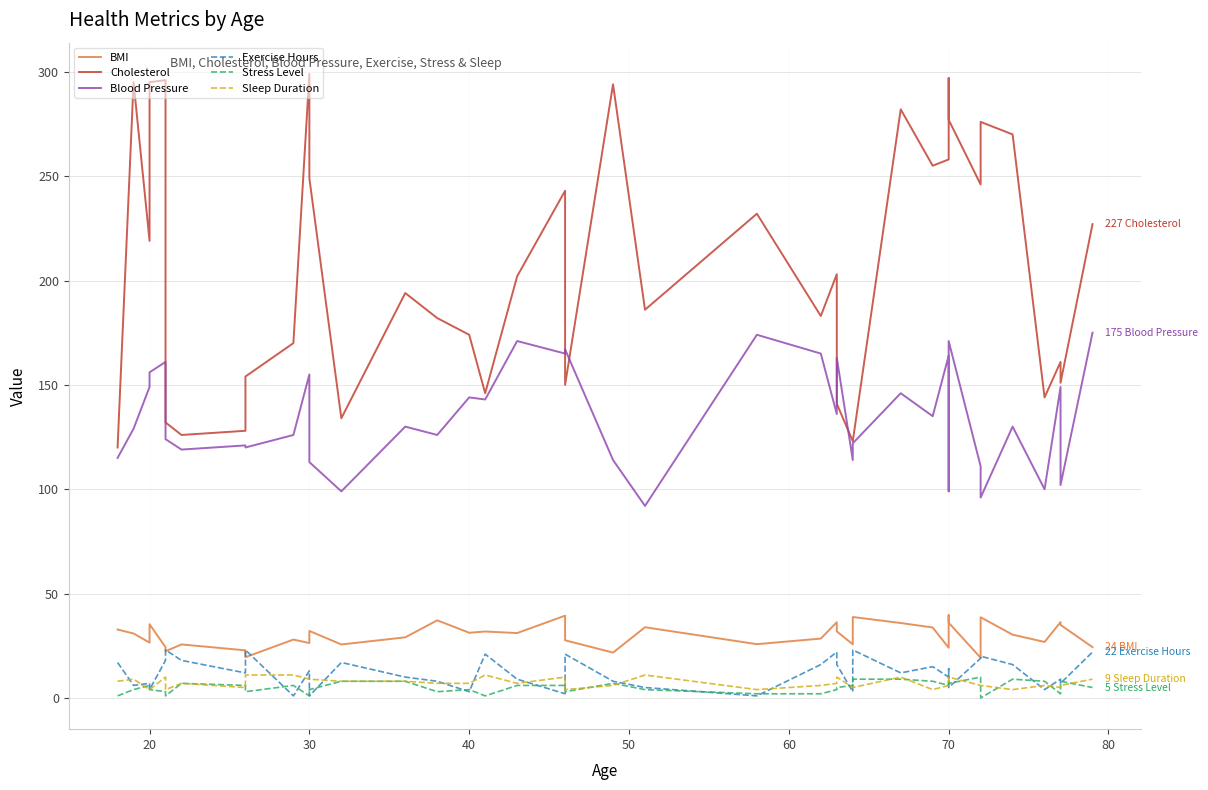

How many values in the Cholesterol series exceed 202?

19